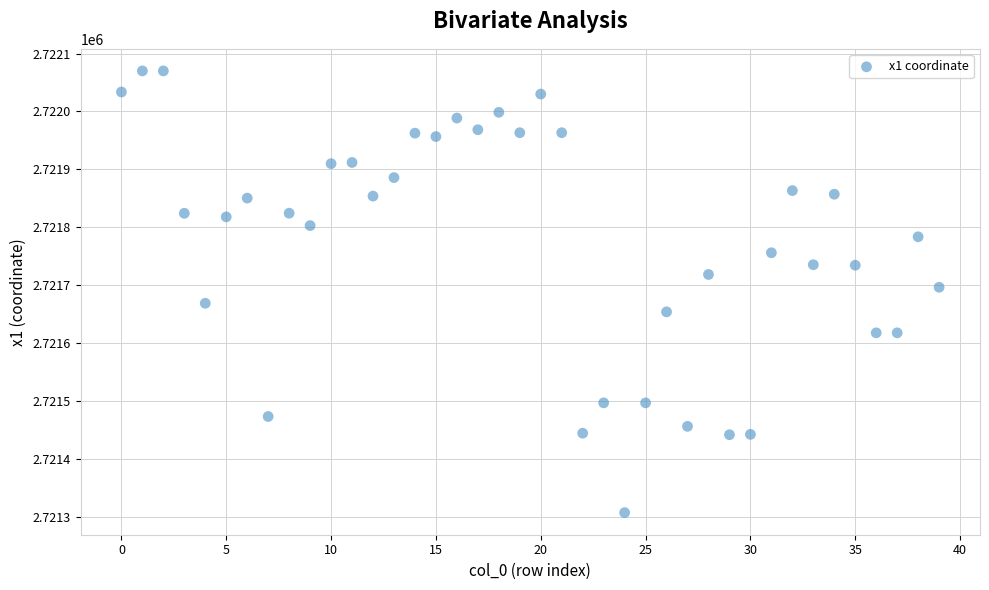

What is the range of Y values (max minus min)?

763.3